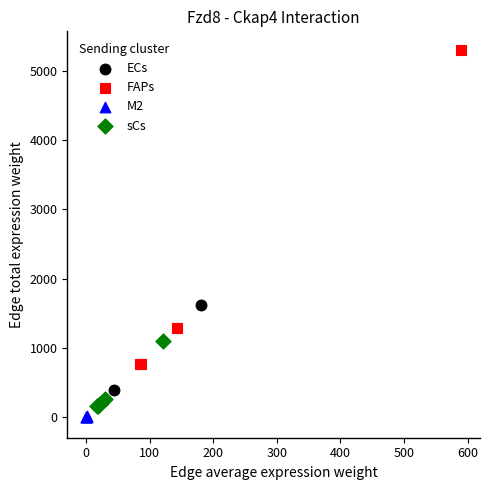

What are all the series names shown in the legend?

ECs, FAPs, M2, sCs